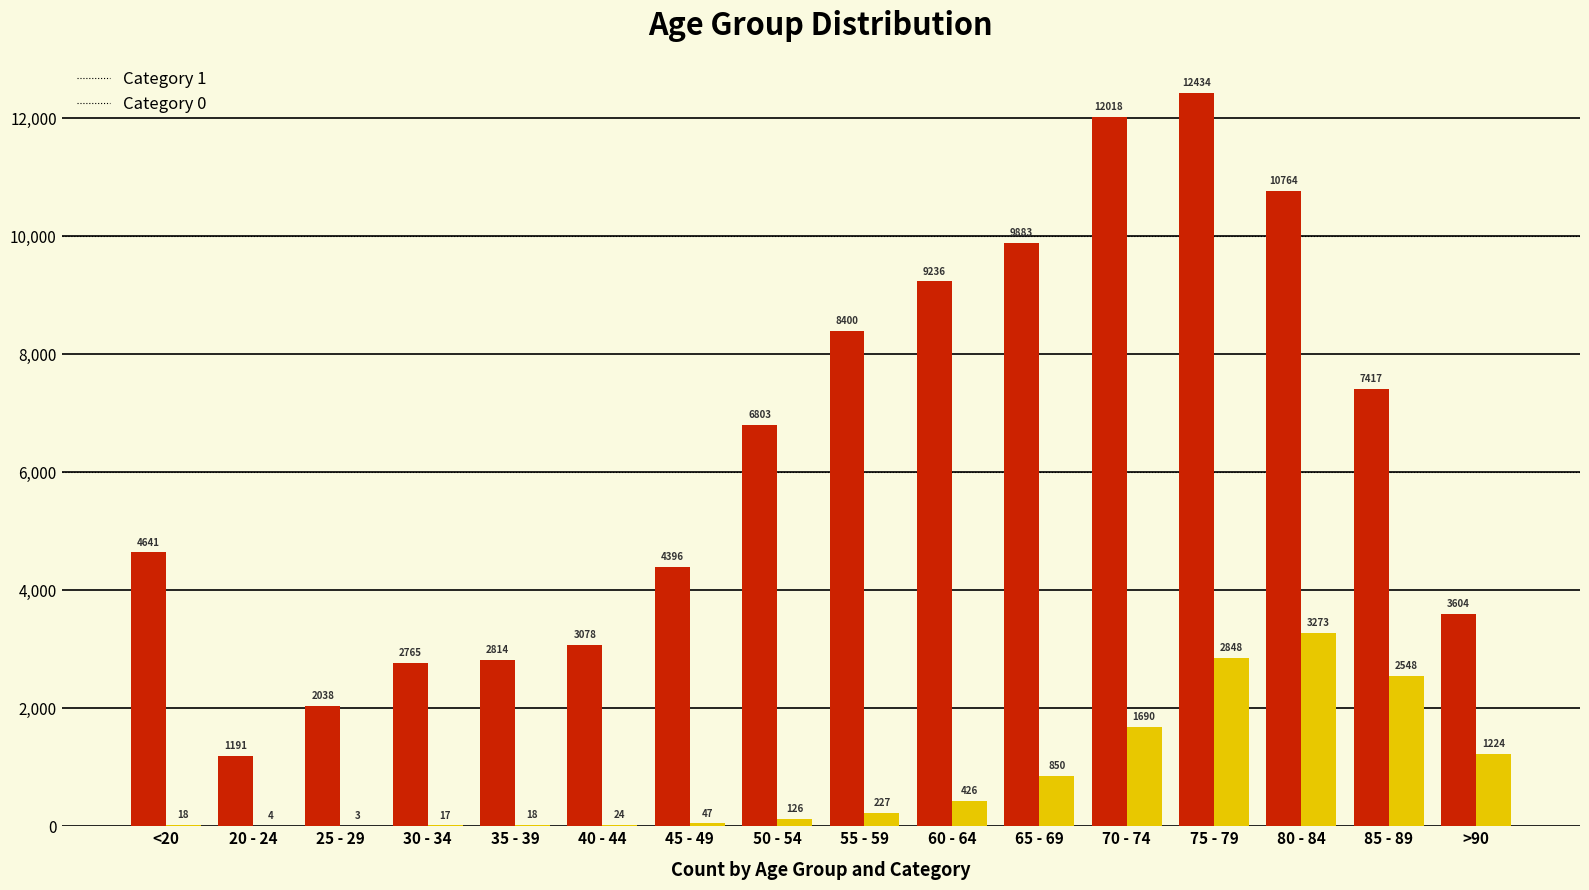

What is the greatest value displayed?

12434